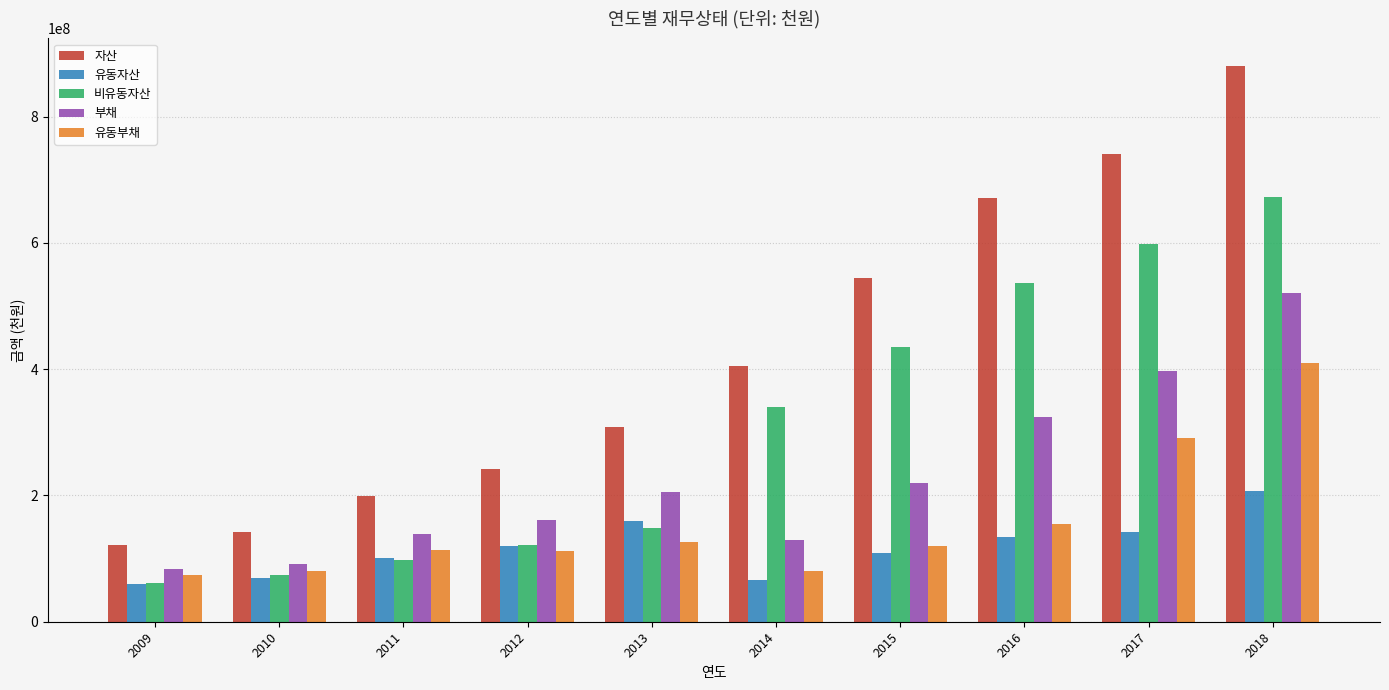

True or false: 유동자산 has a value of 142505353 at 2017.

True